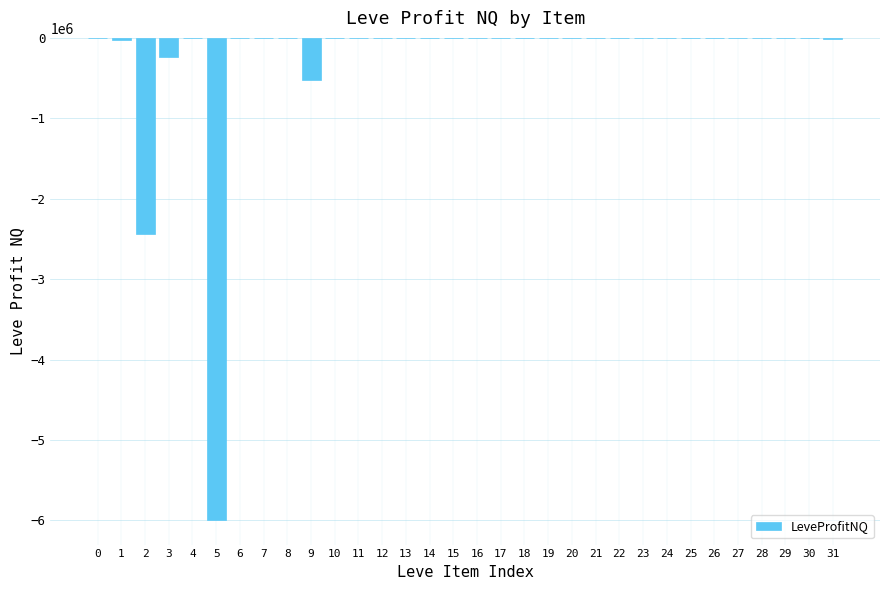

Is it true that the value at 9 is -526801?

True